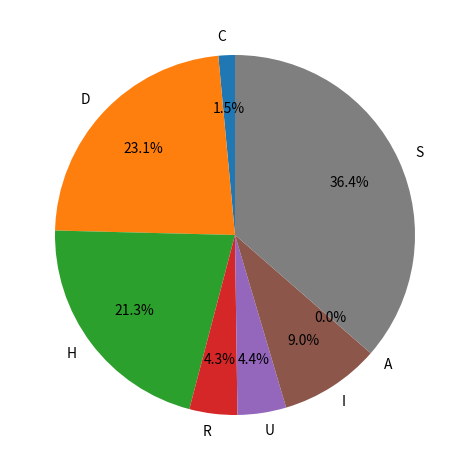

To the nearest percent, what is the combined percentage of ACL Plastics PLC and Dipped Products PLC?

23%